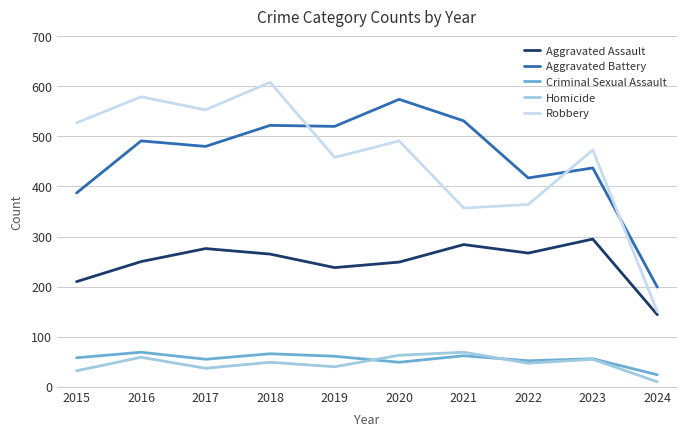

Which category has the lowest value across all series?

2024